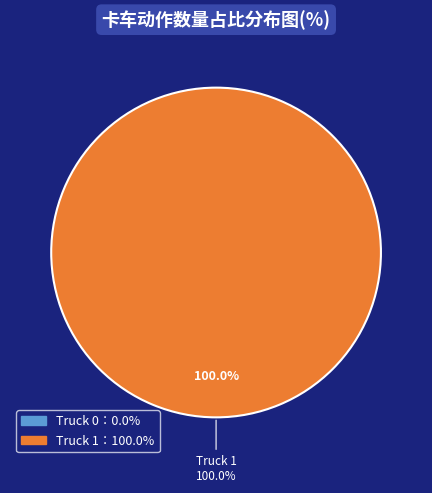

What percentage do Truck 1 and Truck 0 together represent?

100.0%